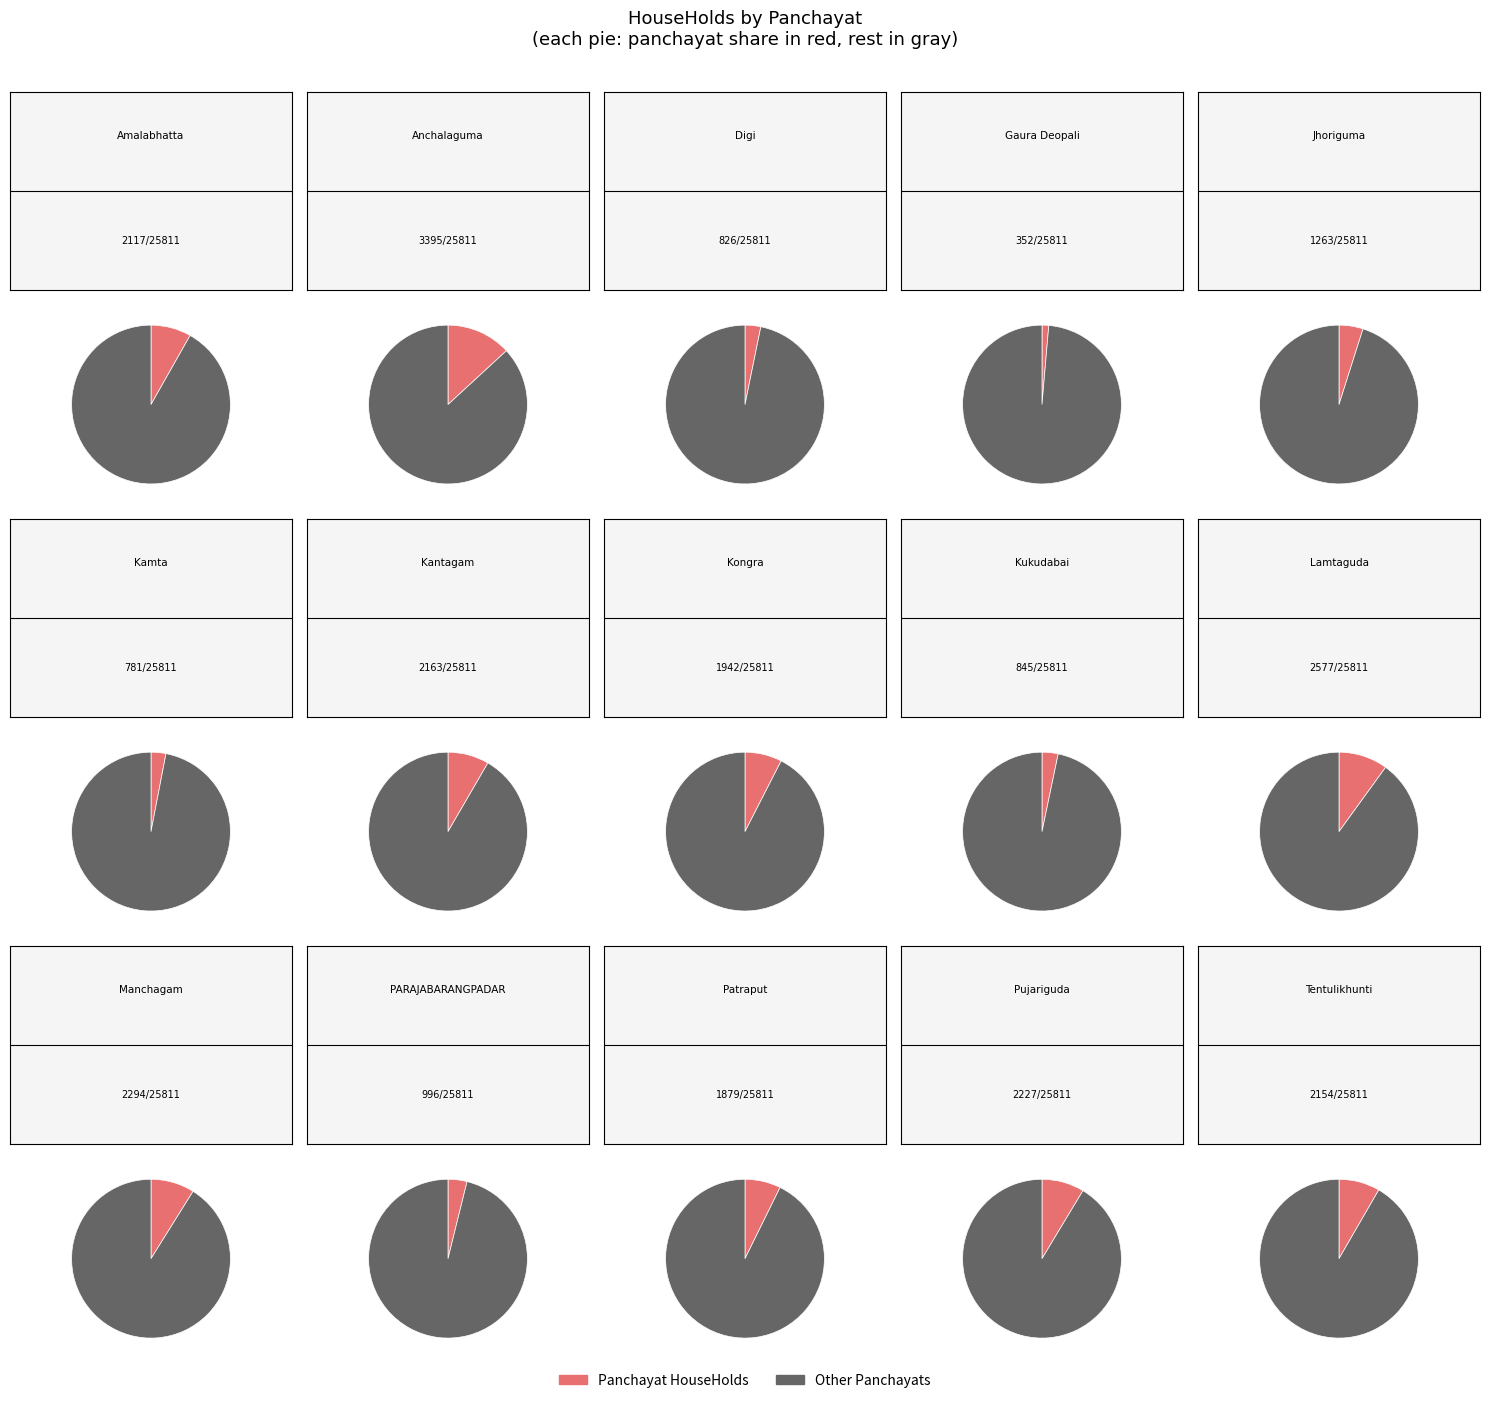

True or false: Patraput accounts for 1% of the total.

False